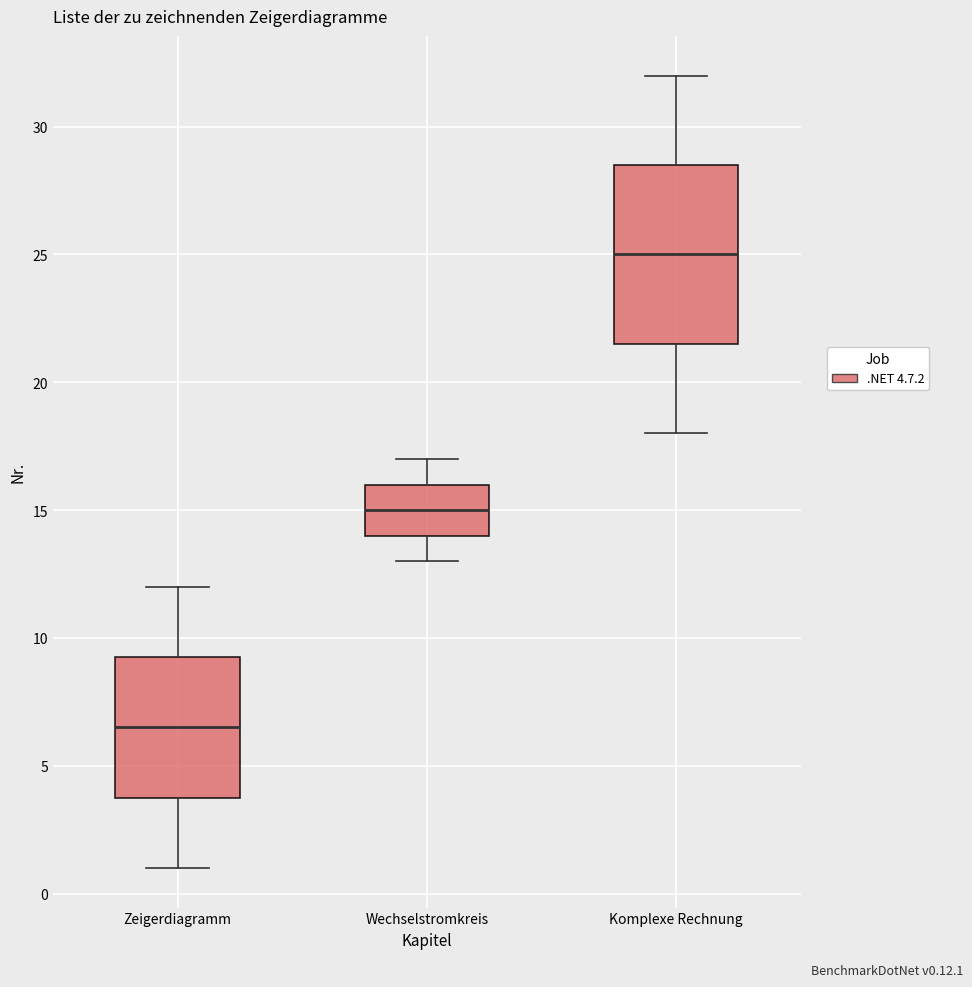

Which box is the tallest, from its lower edge to its upper edge?

Komplexe Rechnung